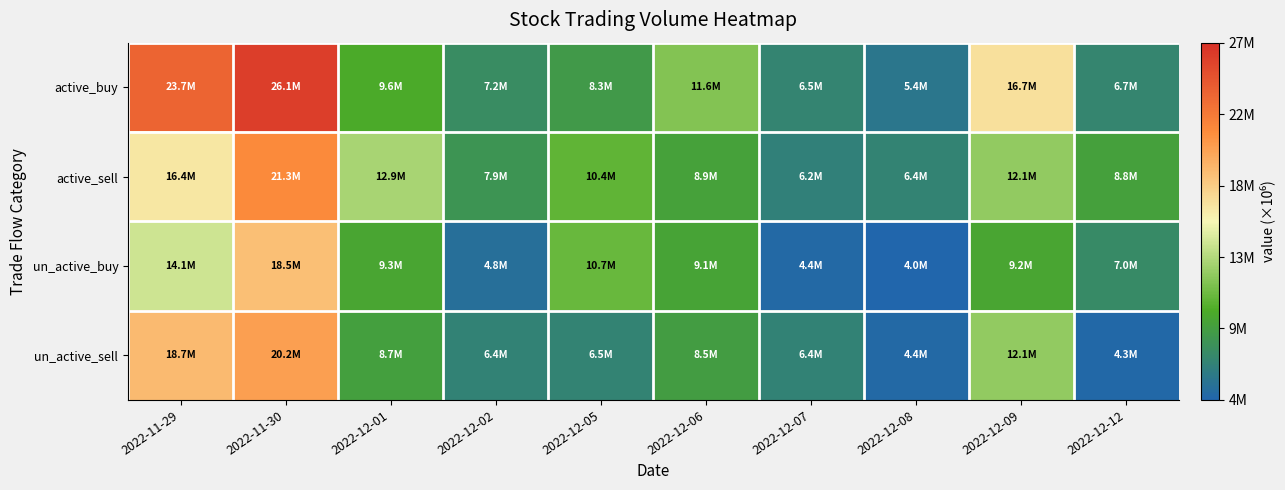

Which series has the largest range (max minus min)?

active_buy